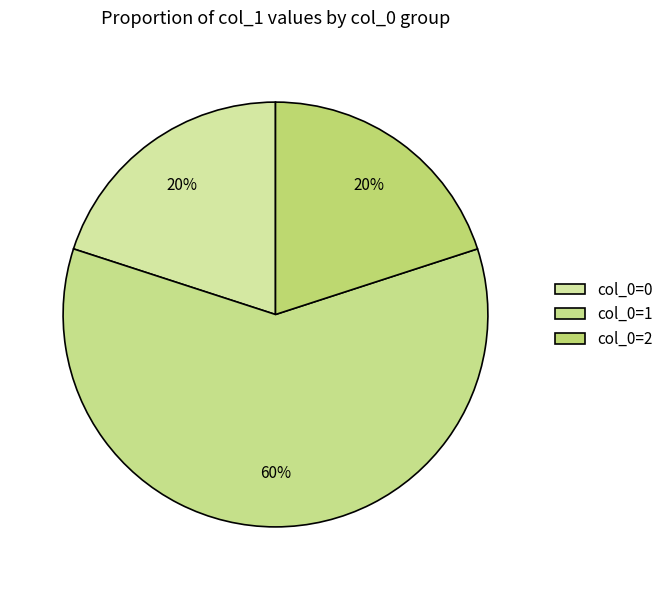

How many slices are in this pie chart?

3